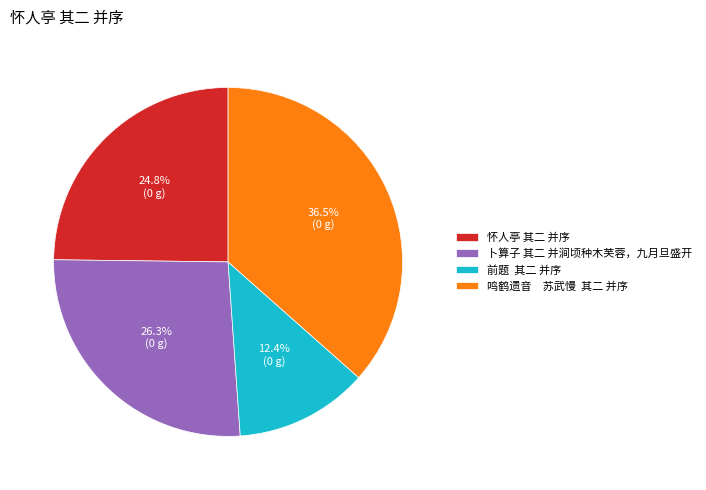

What percentage is the 怀人亭 其二 并序 slice, to the nearest percent?

25%